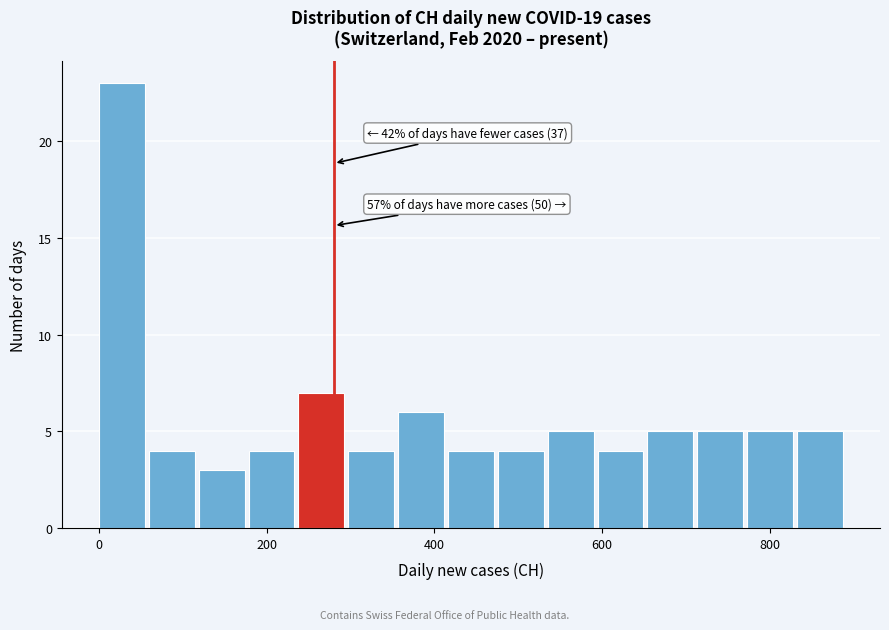

Read against the x-axis, roughly where is the centre of the tallest bar?

20